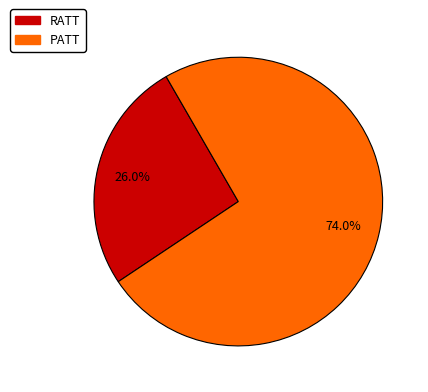

What is the ratio of the value at RATT to the value at PATT?

0.4